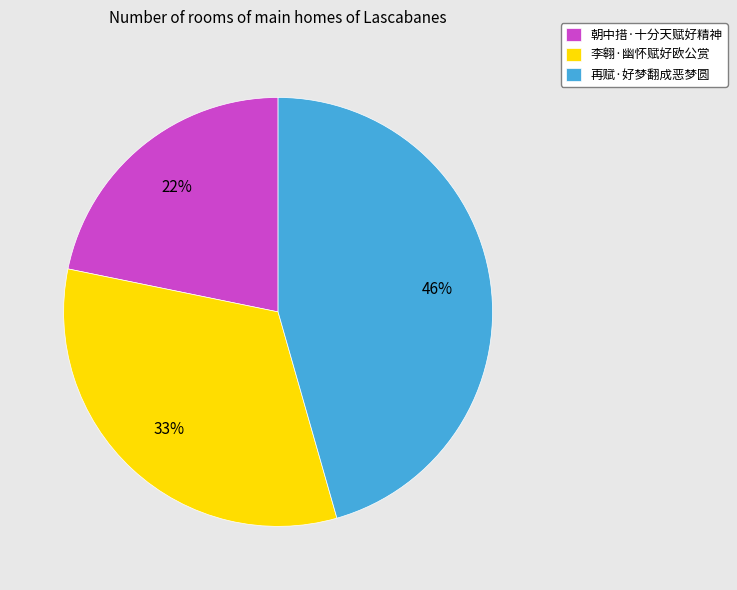

Rank the categories by value from highest to lowest.

再赋·好梦翻成恶梦圆, 李翱·幽怀赋好欧公赏, 朝中措·十分天赋好精神